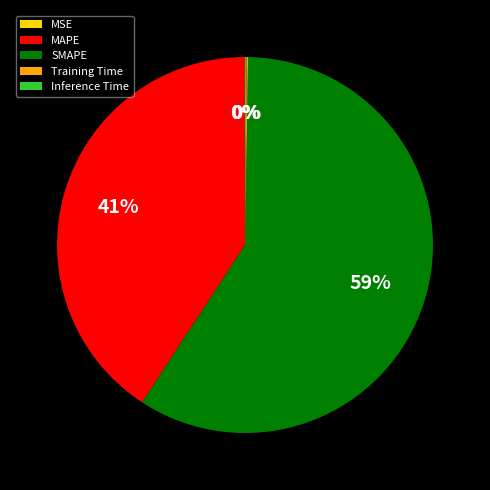

Between SMAPE and MAPE, which is larger?

SMAPE